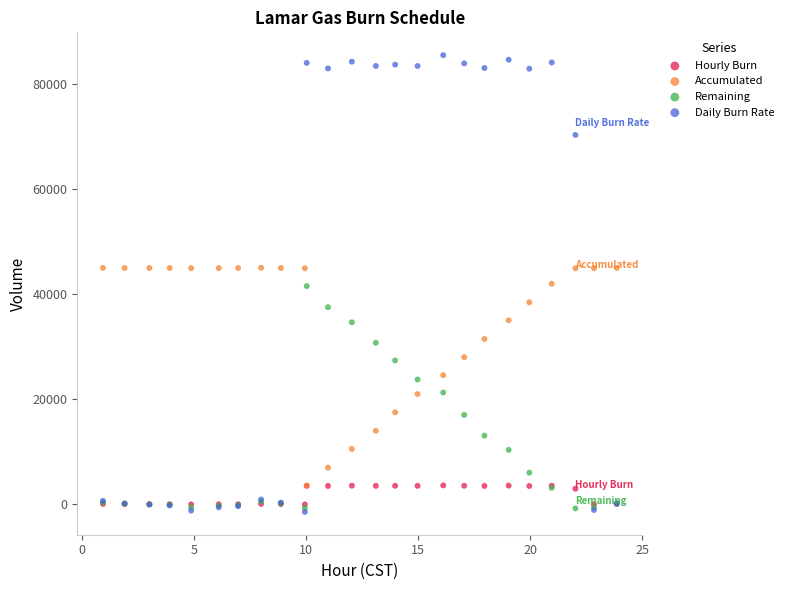

Which series has the widest spread of Y values?

Daily Burn Rate